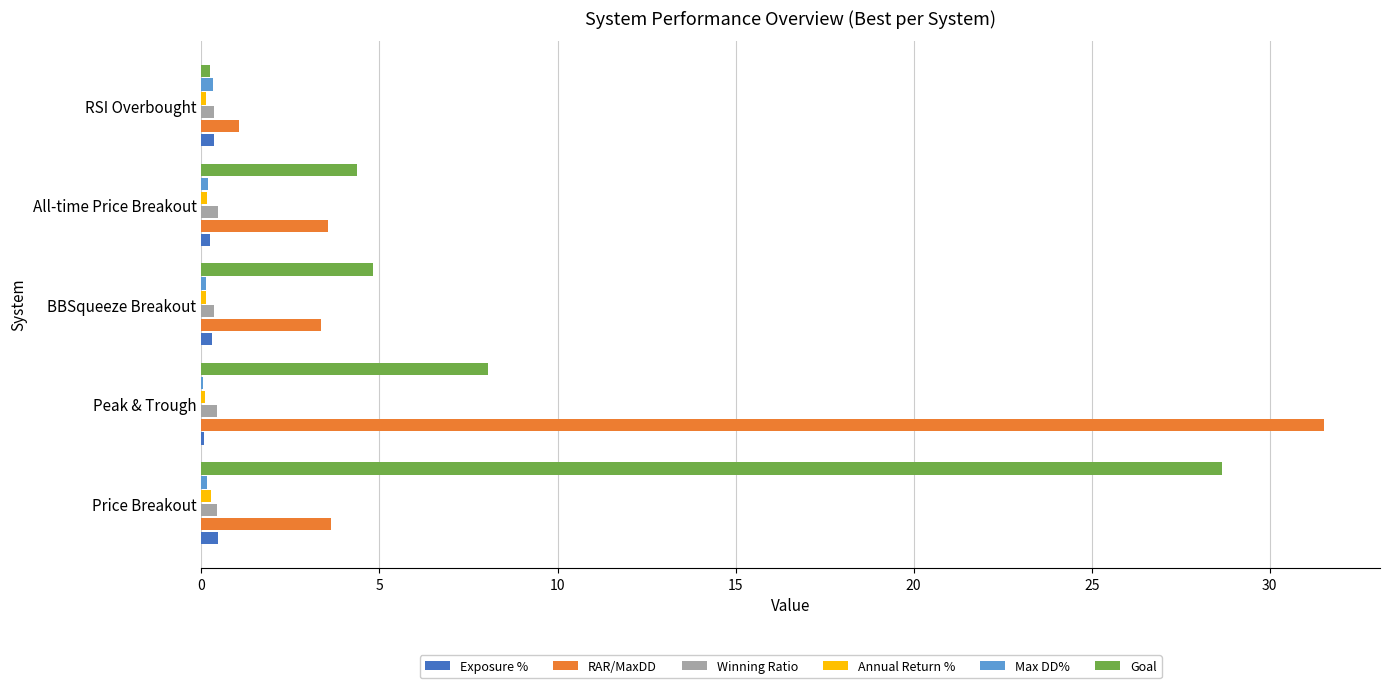

At which category is the sum across all series the highest?

Peak & Trough